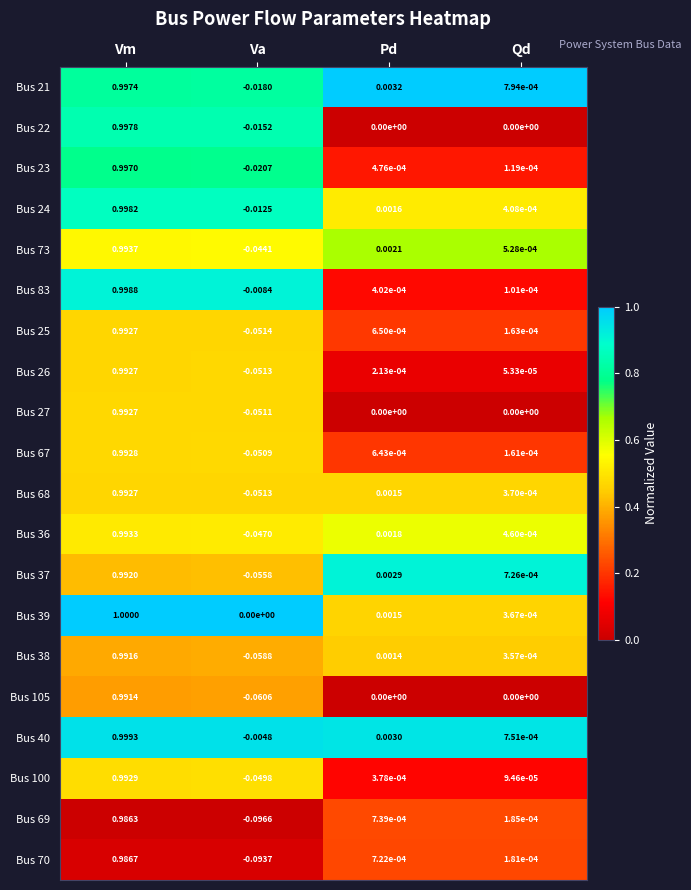

At which category is the sum across all series the highest?

Vm